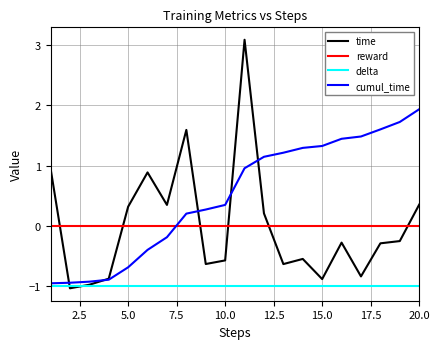

What are all the series names shown in the legend?

time, reward, delta, cumul_time